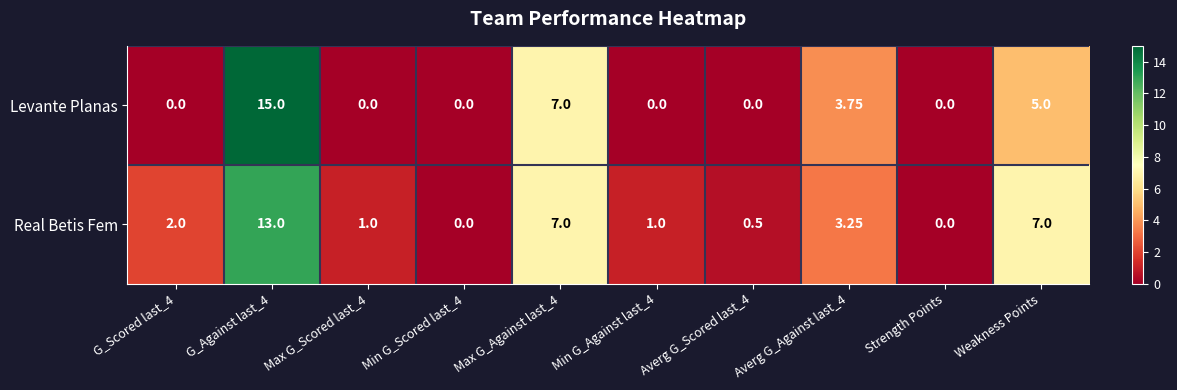

At Averg G_Against last_4, list the series in order from largest to smallest.

Levante Planas, Real Betis Fem